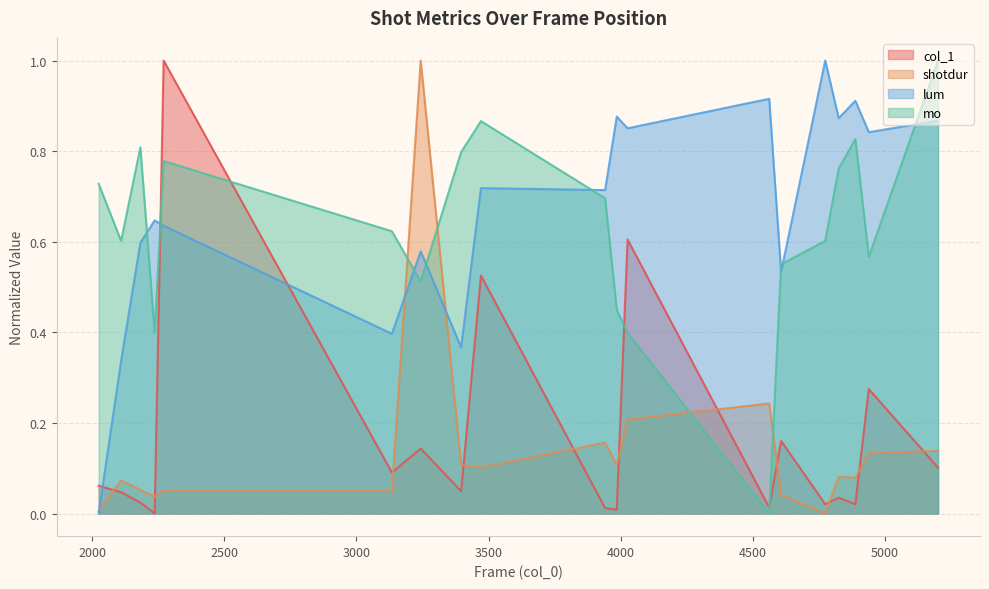

What is the difference between the highest and lowest values at 2236?

0.6